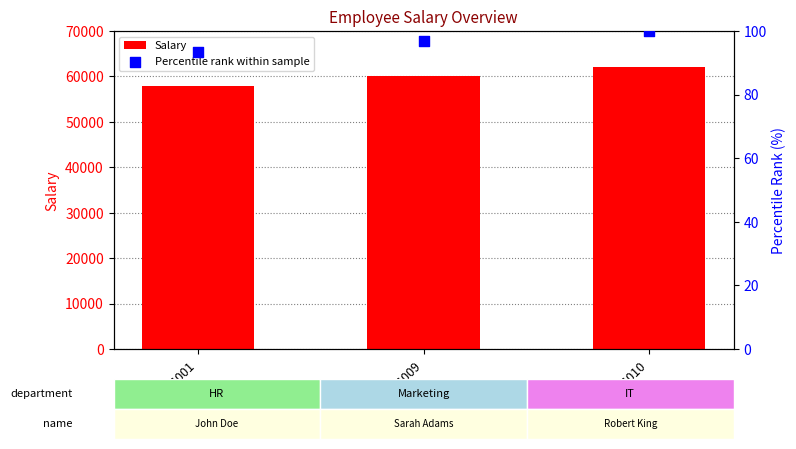

At which category is the sum across all series the highest?

1010